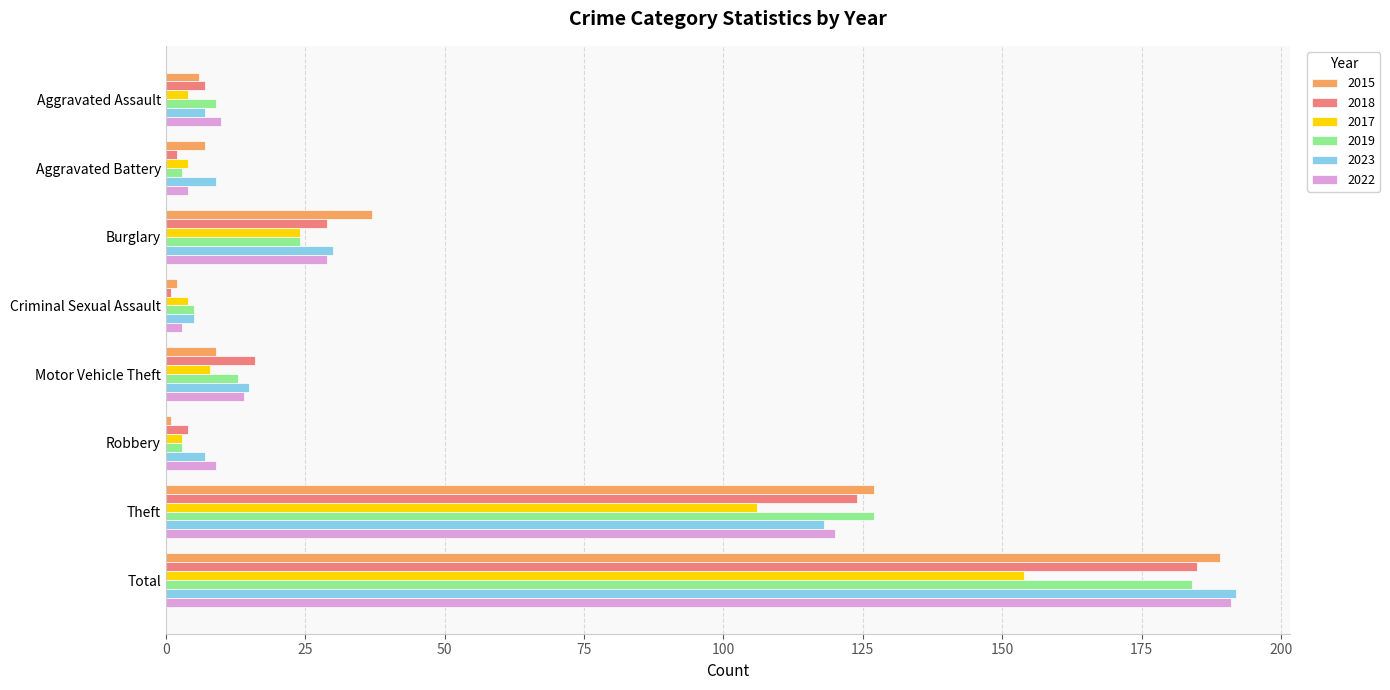

What value does the 2018 series have at Robbery, to the nearest 5?

5